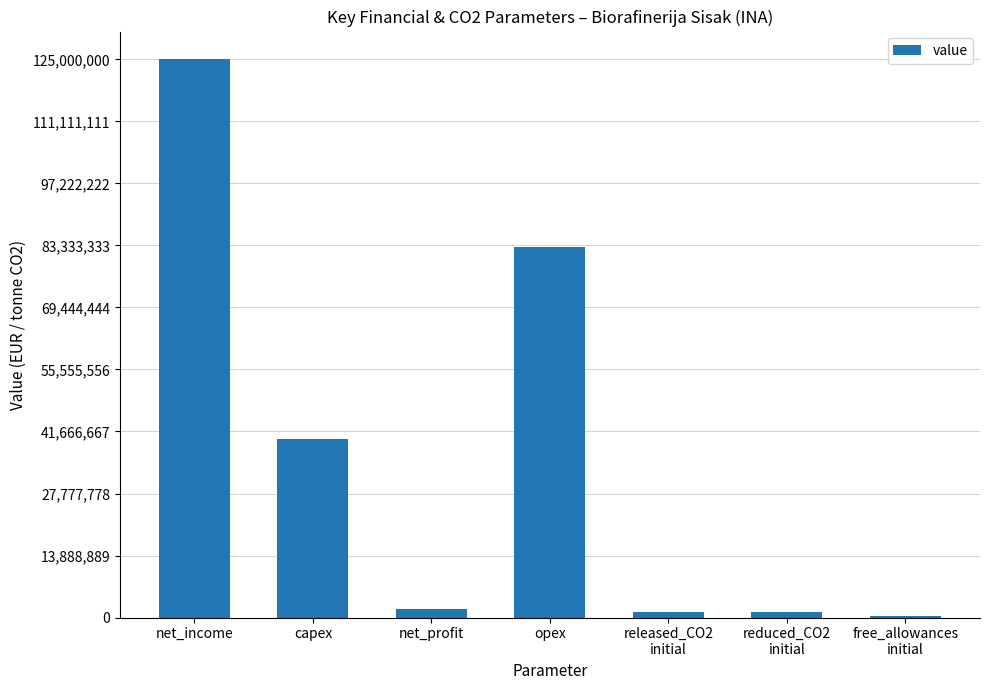

Between capex and opex, which is larger?

opex